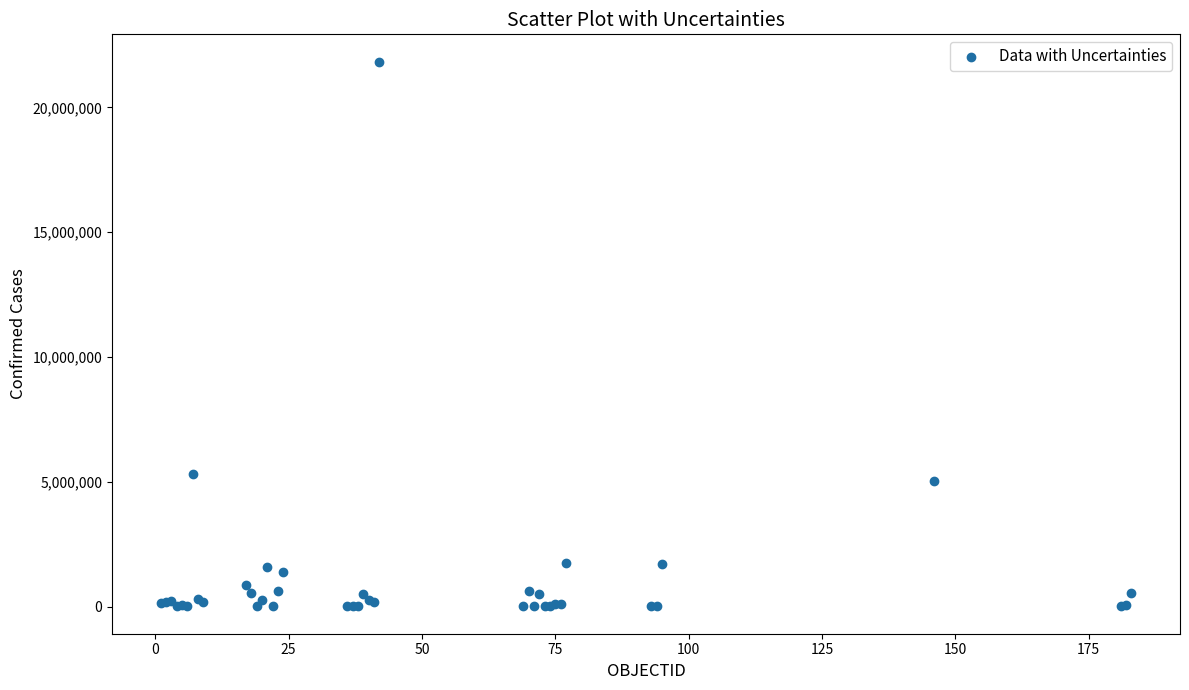

What Y value in the scatter plot is closest to 10919203?

5292549